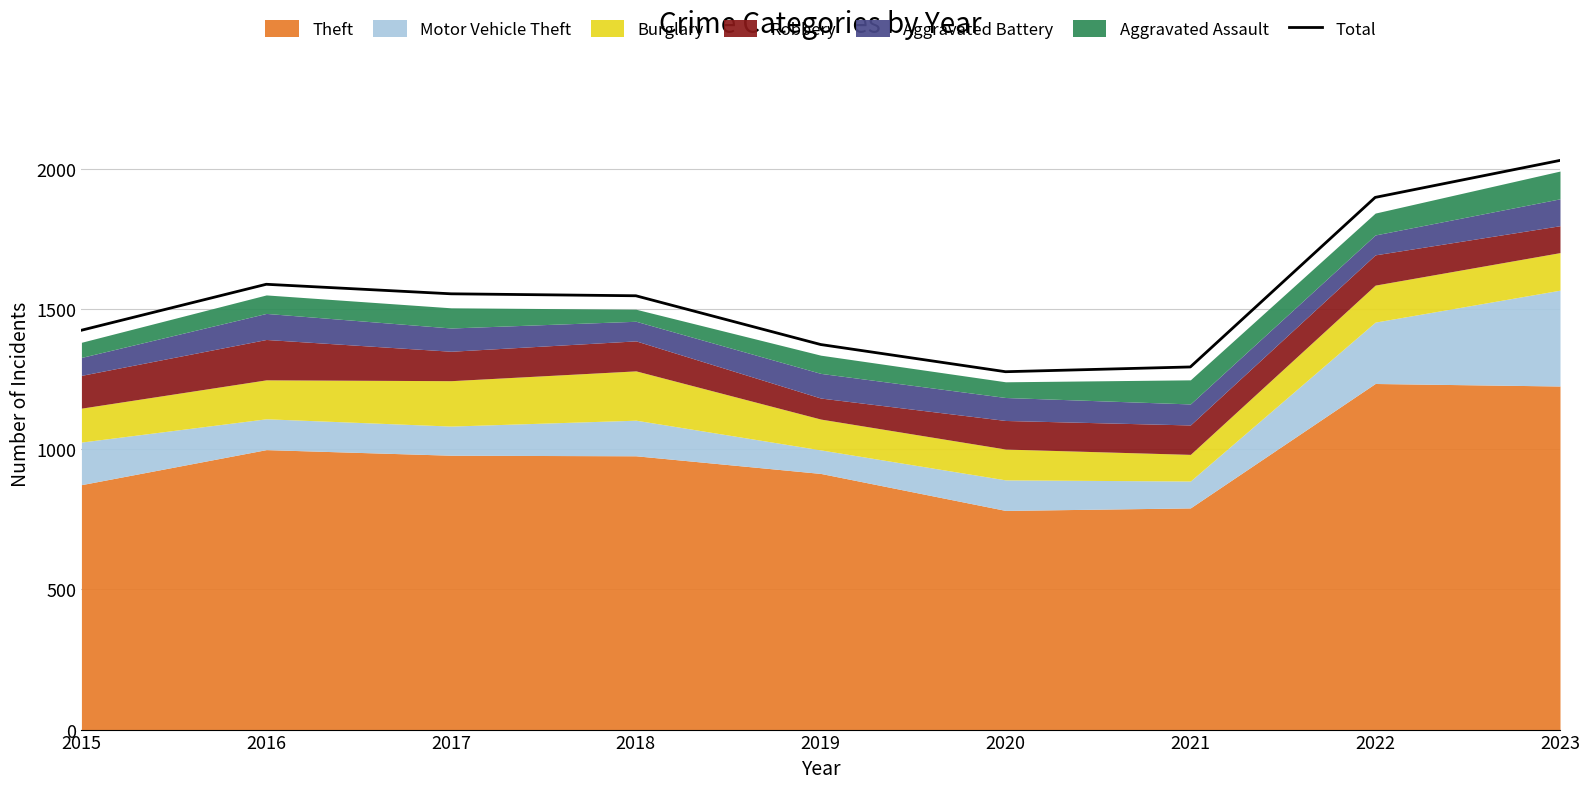

How many points are higher than both their immediate neighbors (excluding endpoints)?

1